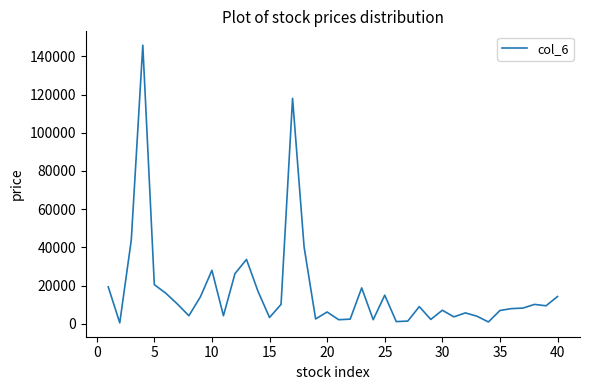

What is the maximum value shown in the chart?

145790